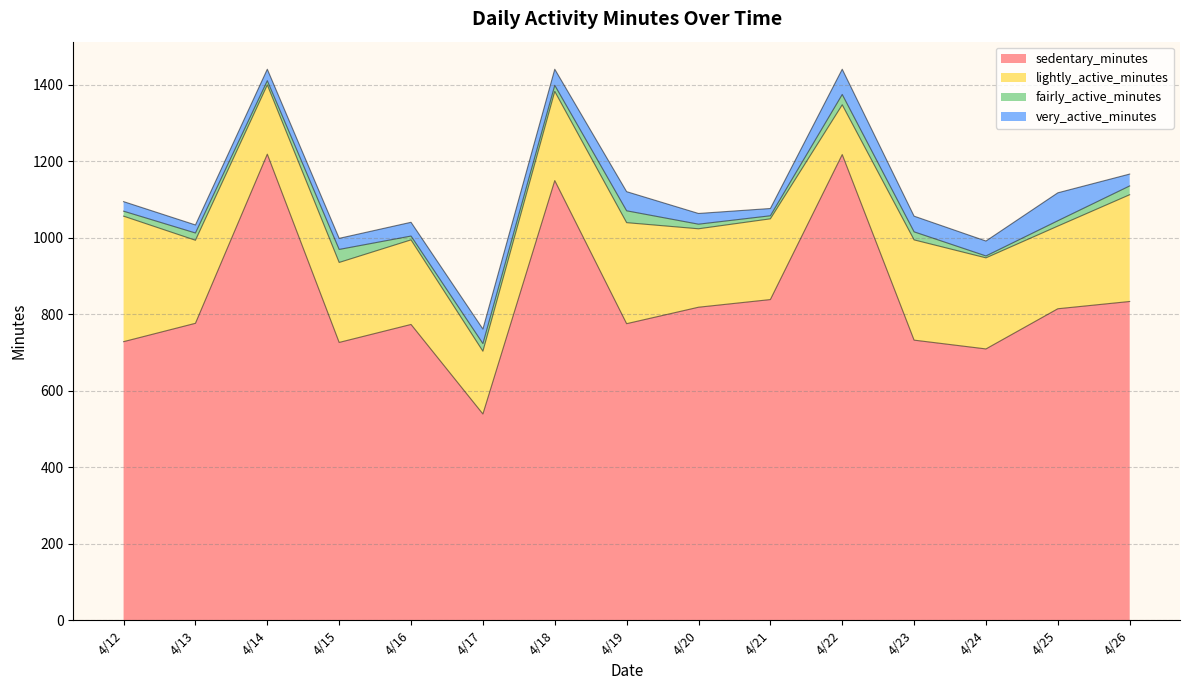

Where is sedentary_minutes nearest to the value 878?

4/21